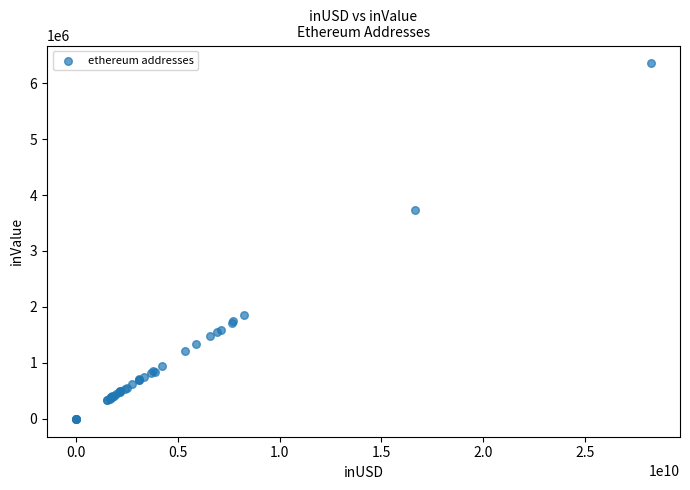

What Y value in the scatter plot is closest to 3176125?

3734192.9